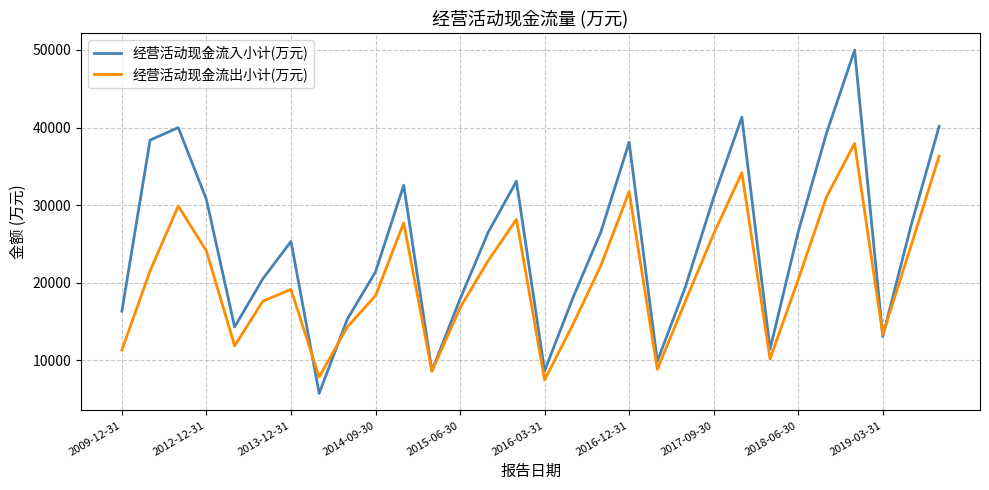

Which series has the widest spread of values?

经营活动现金流入小计(万元)